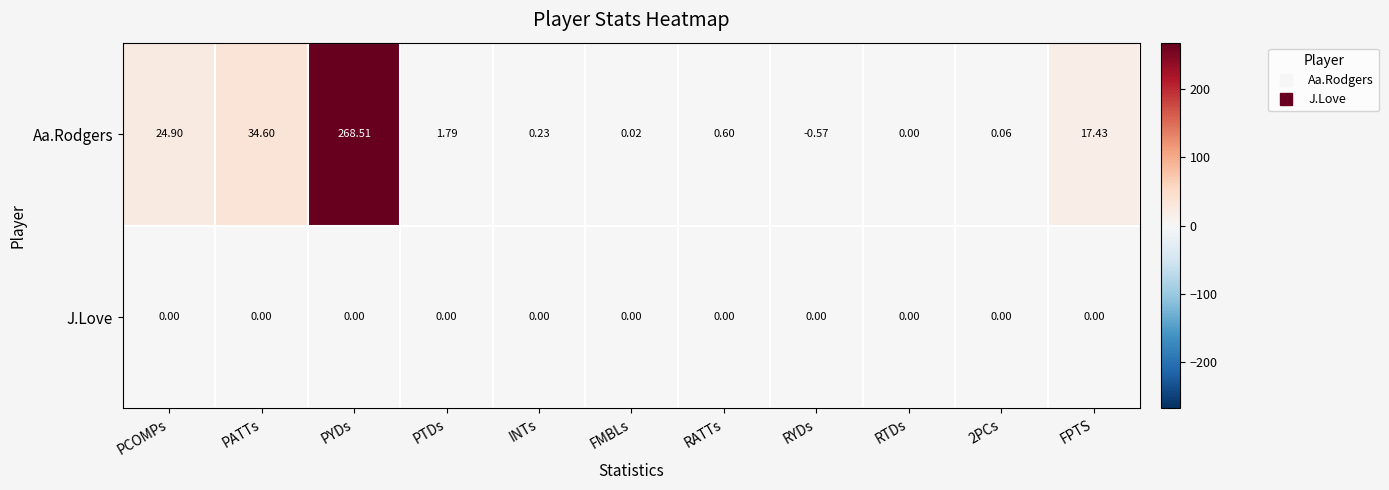

Count the number of data series in this chart.

2